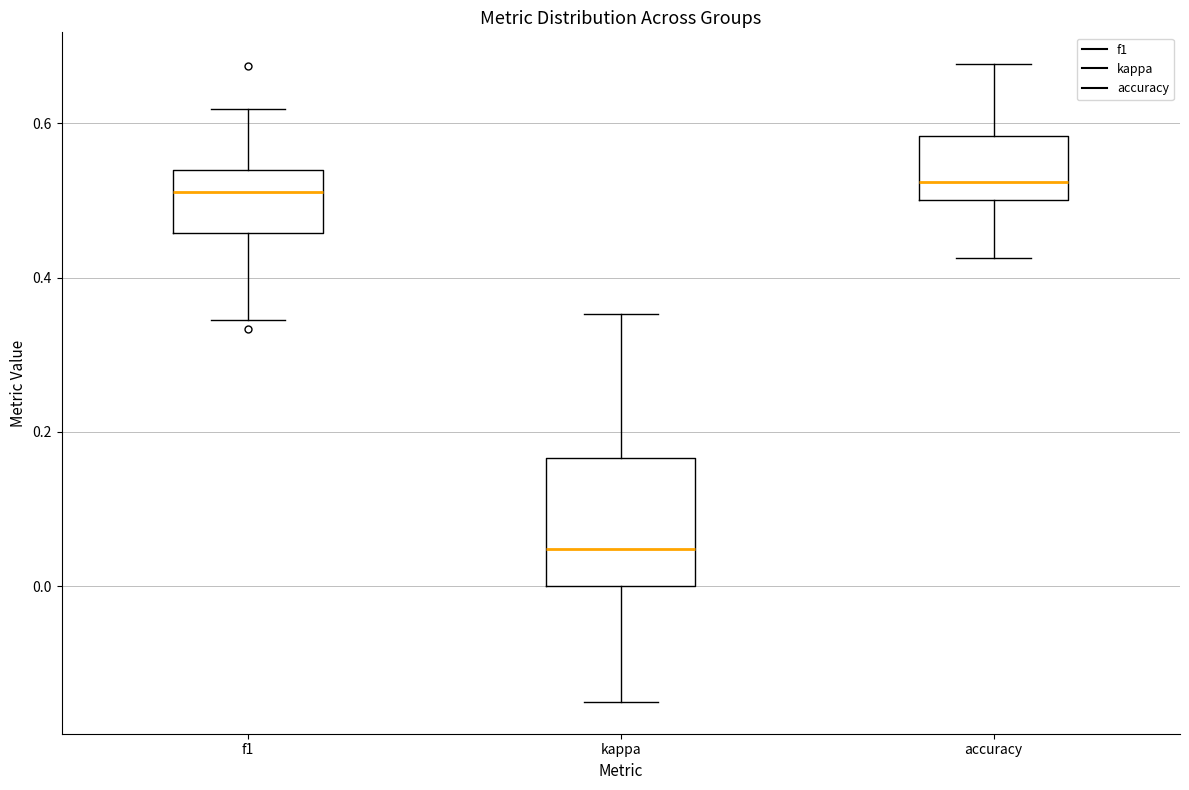

Which box is the tallest, from its lower edge to its upper edge?

kappa